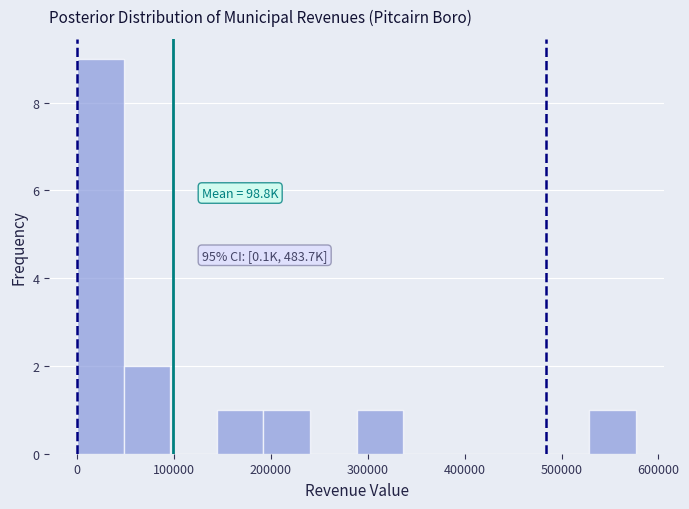

Over which range of the x-axis is the bar tallest?

0 to 50000